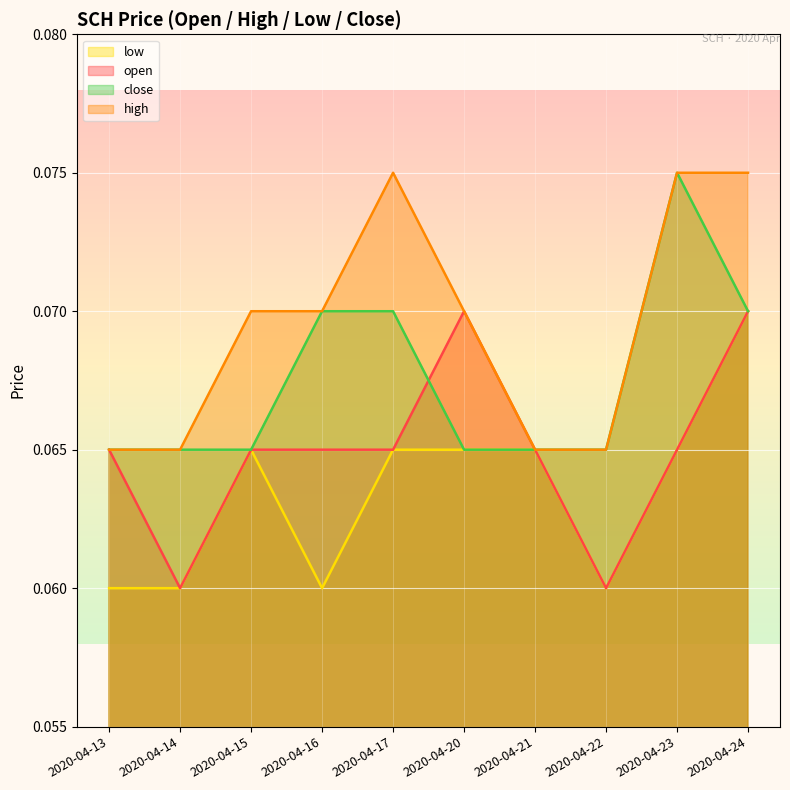

True or false: low and high intersect in this chart.

False